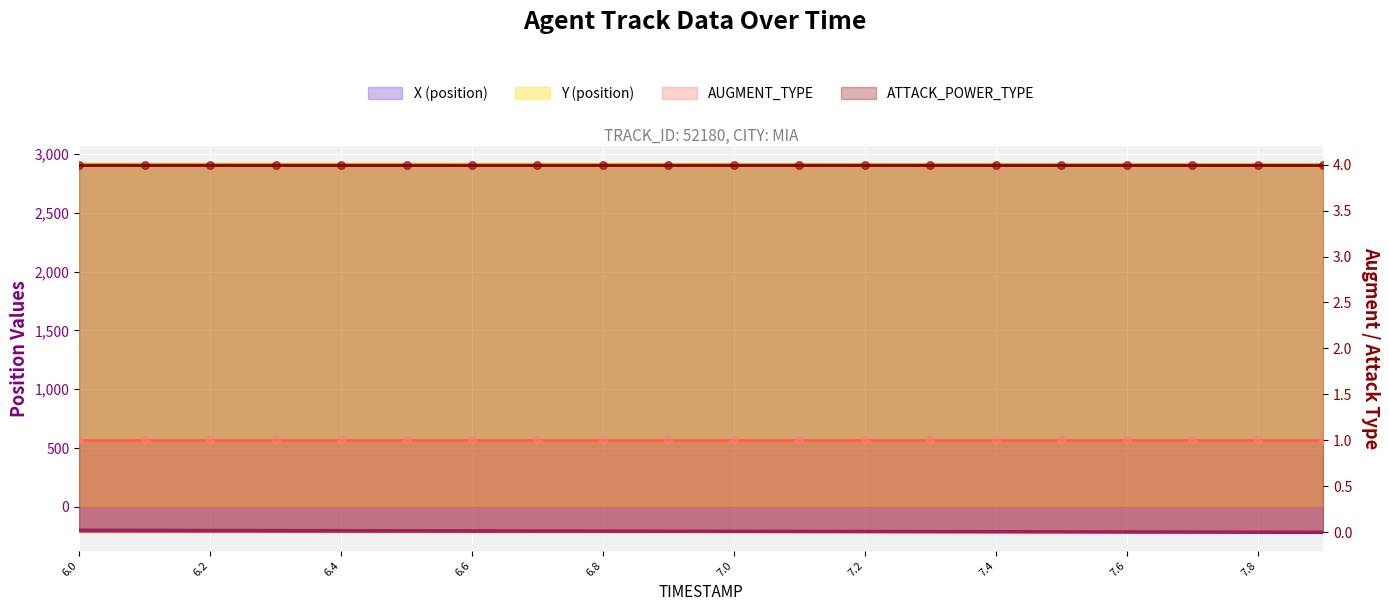

At how many categories does at least one series exceed 823?

20